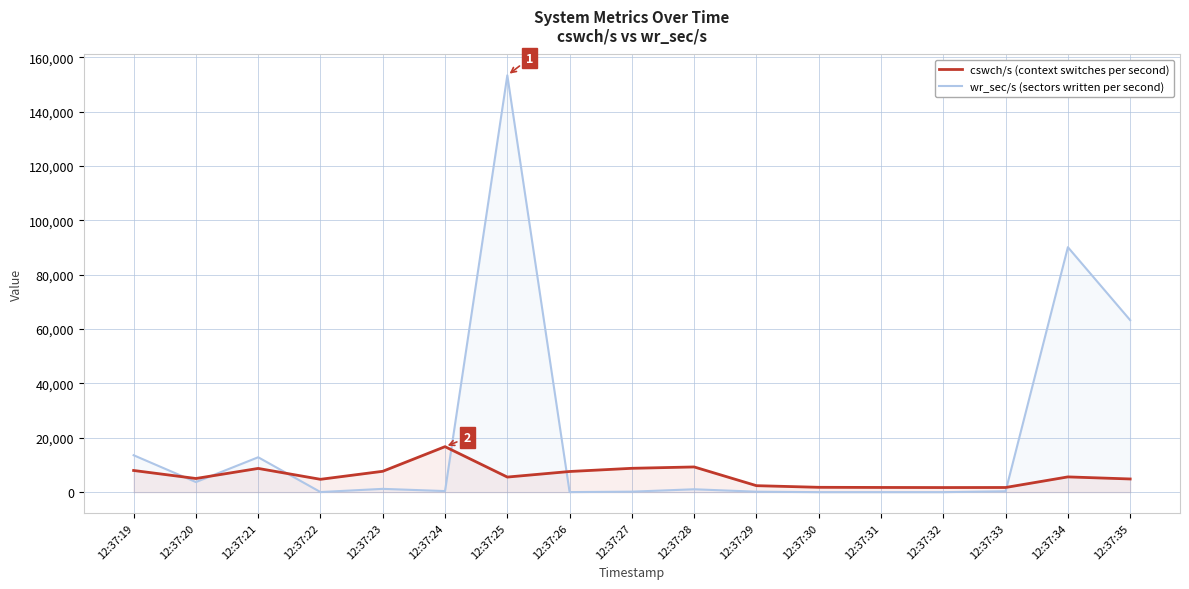

The value of cswch/s at 12:37:23 is 7670. True or false?

True